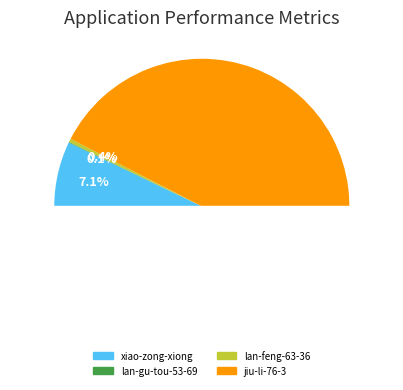

What percentage is the jiu-li-76-3 slice, to the nearest percent?

92%